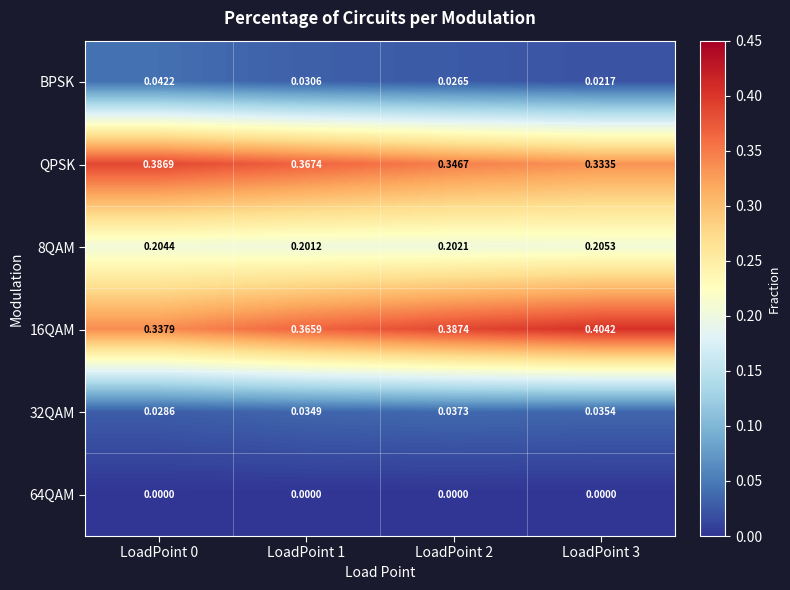

Is the value of 64QAM at LoadPoint 0 greater than the value of 16QAM at LoadPoint 0?

No